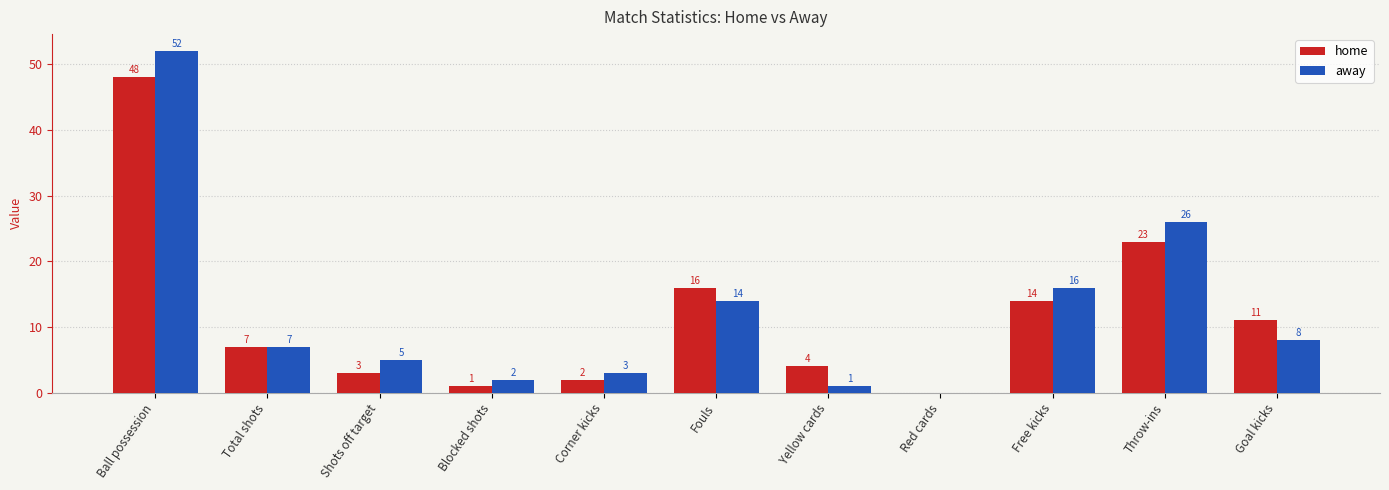

At which category is the sum across all series the highest?

Ball possession